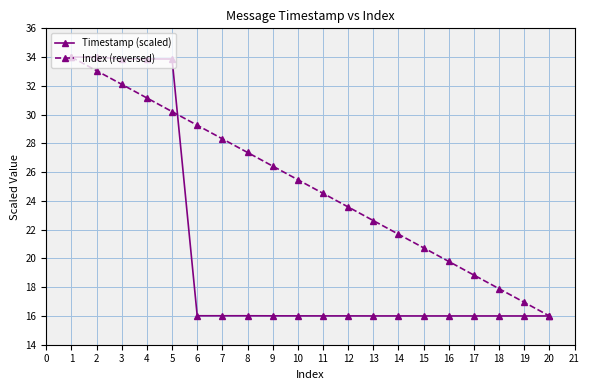

True or false: Index (reversed) has more than 1 interior local peaks.

False